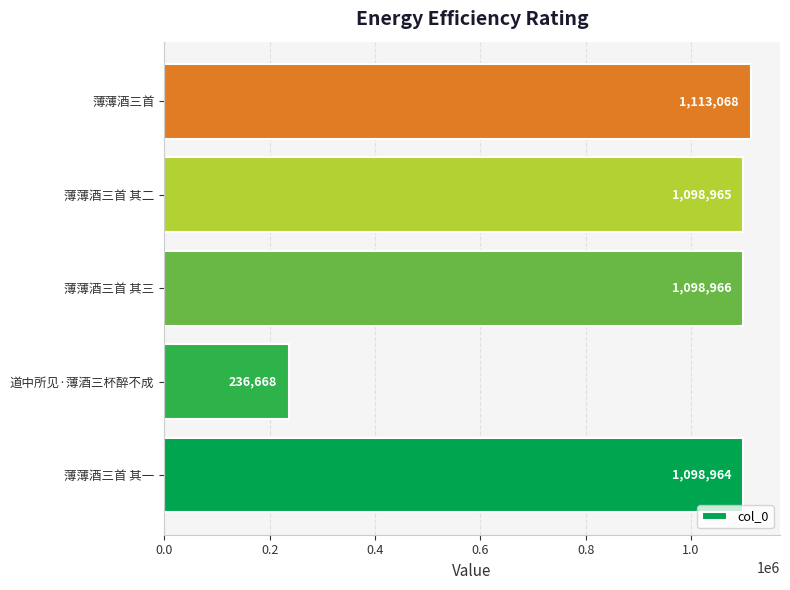

The chart shows a value of 318868 at 道中所见·薄酒三杯醉不成. True or false?

False